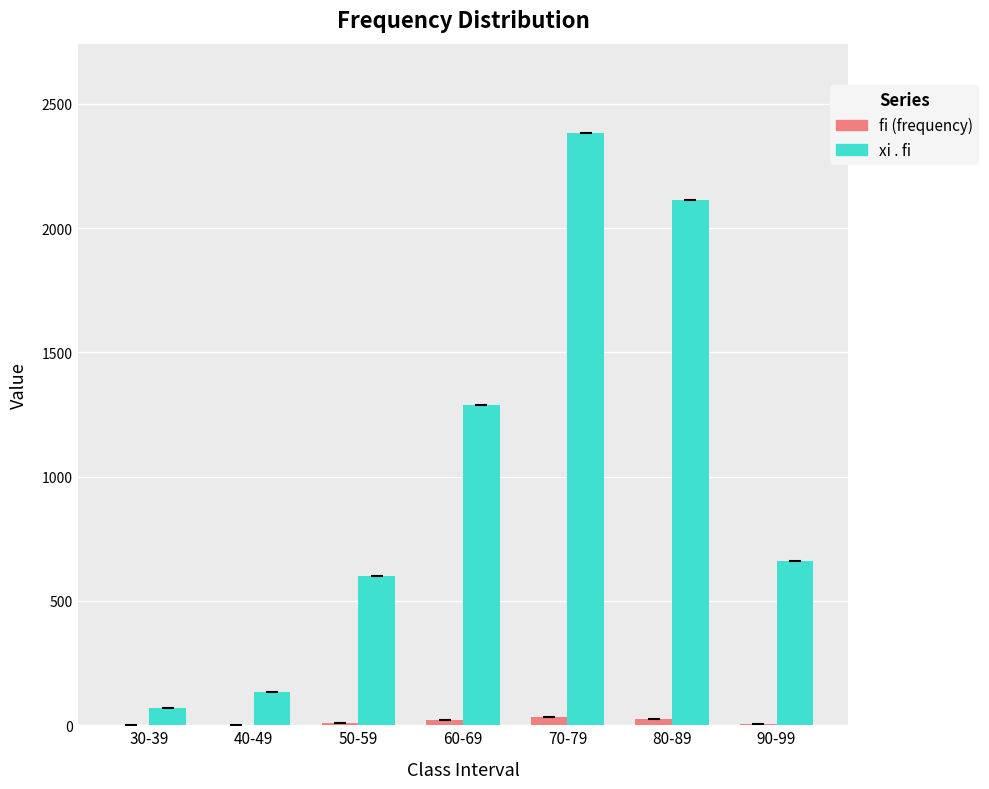

How many distinct data groups are displayed?

2